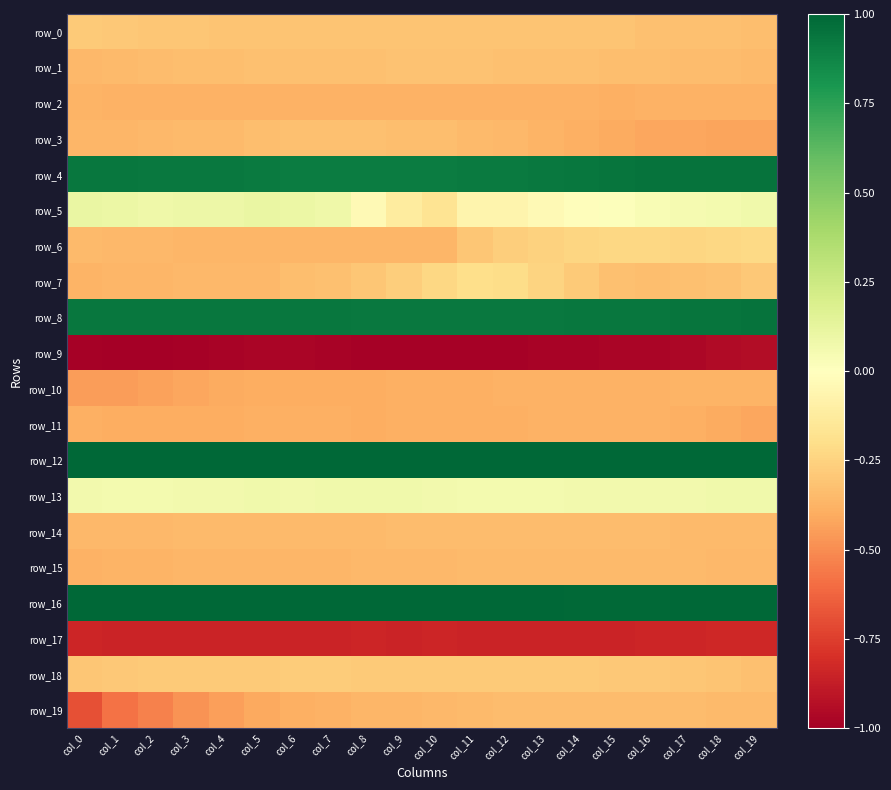

Where is row_12 nearest to the value 0?

col_1